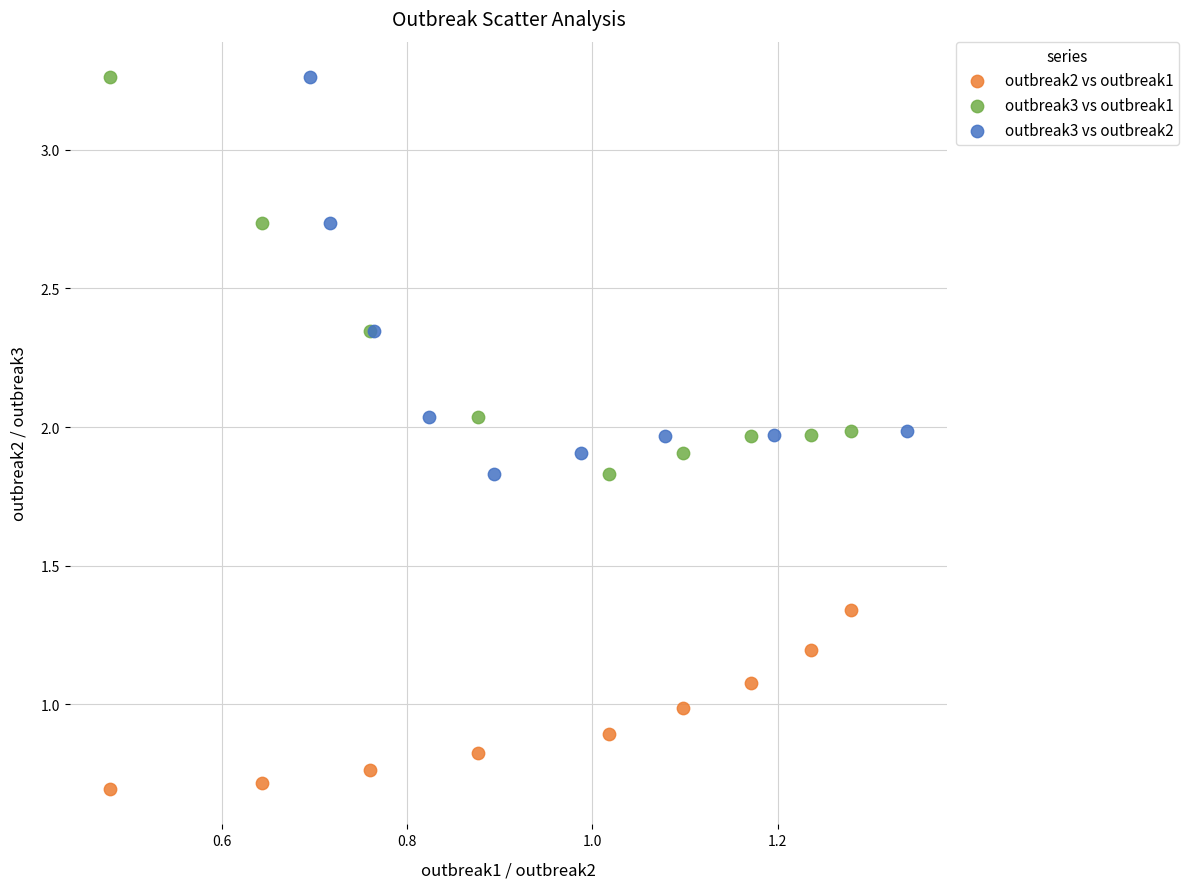

What are all the series names shown in the legend?

outbreak2 vs outbreak1, outbreak3 vs outbreak1, outbreak3 vs outbreak2